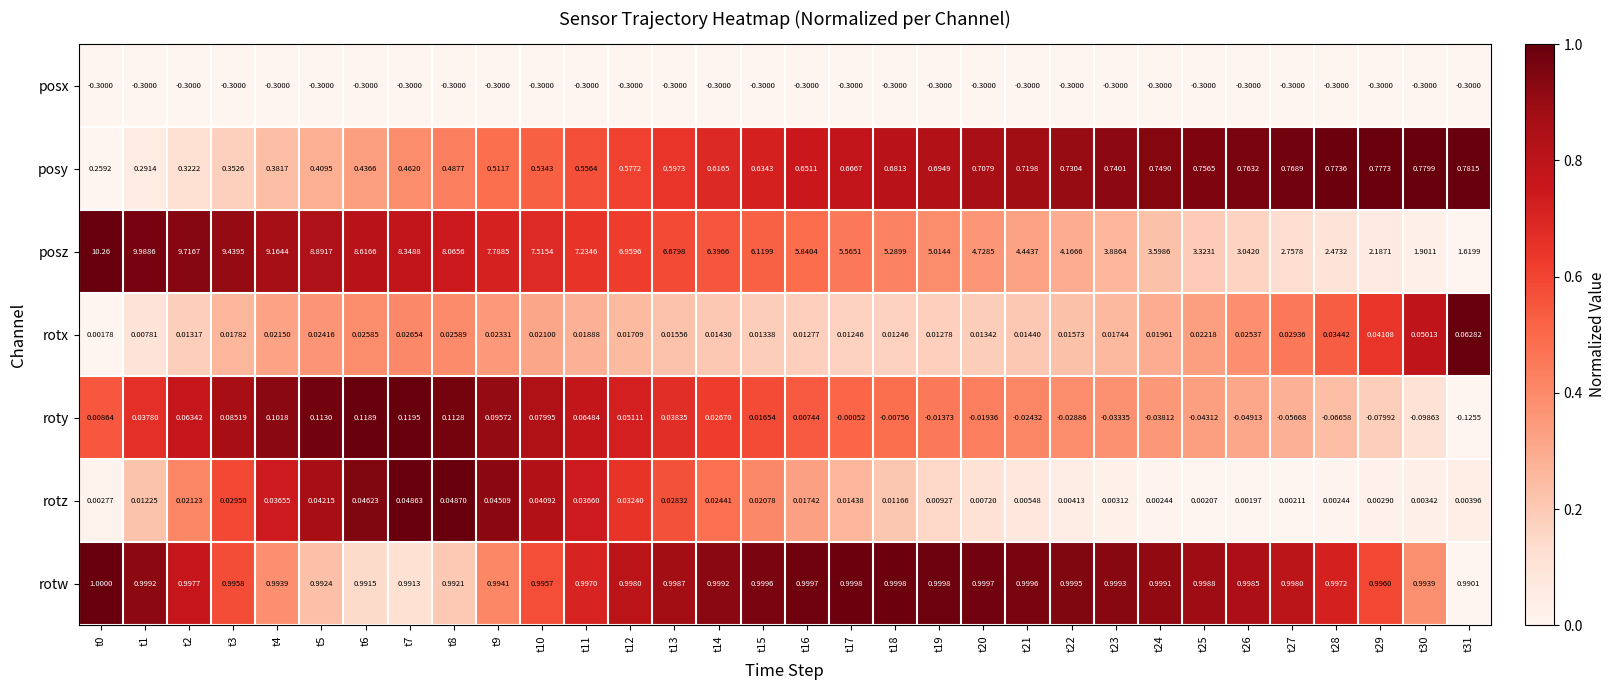

Between t7 and t20, which series saw the biggest shift?

posz